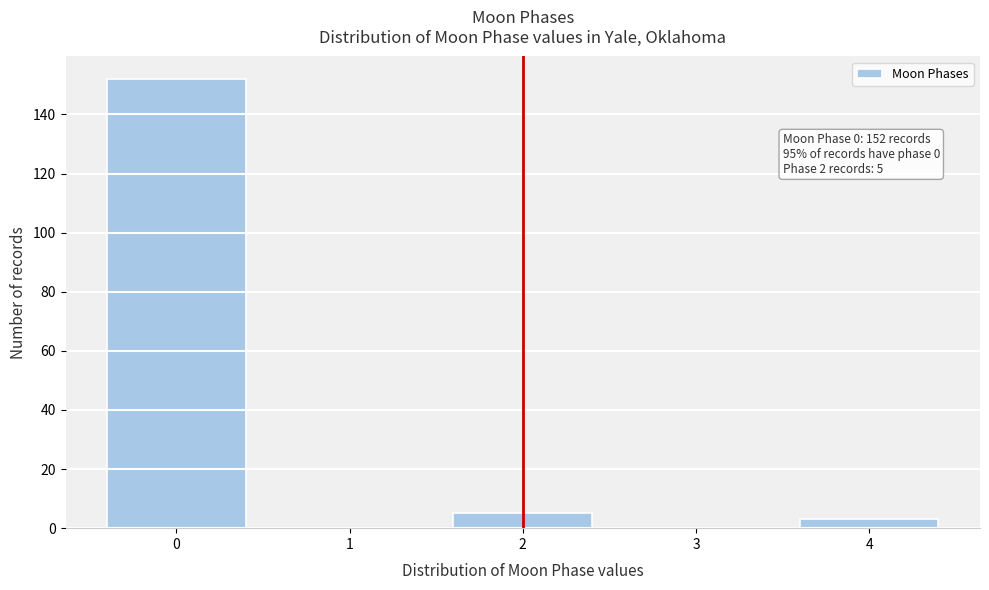

Reading right to left, extract all data points from this chart.

4=3	3=0	2=5	1=0	0=152